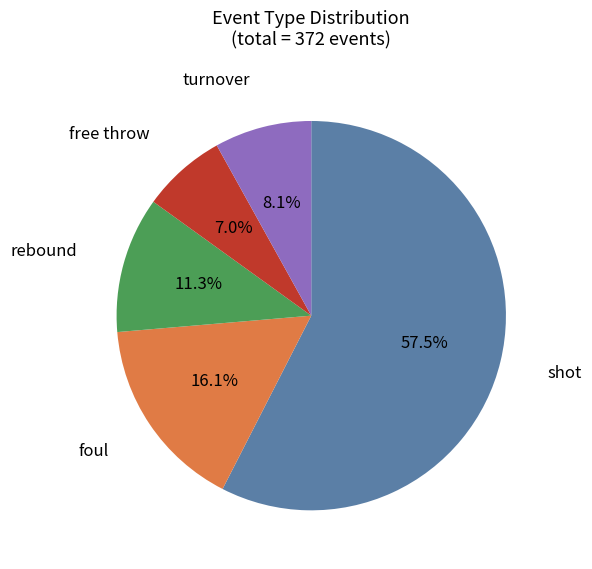

Does any single category account for the majority?

Yes